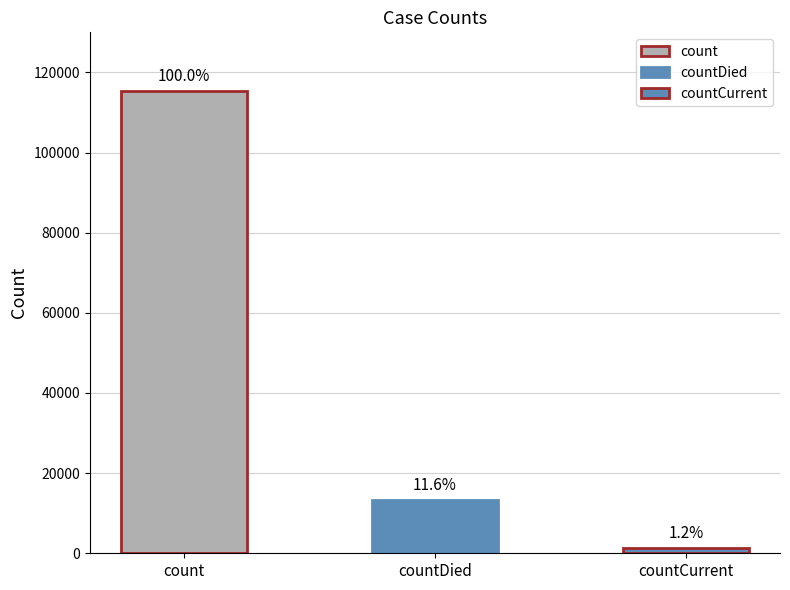

True or false: the data shows 65230 at count.

False